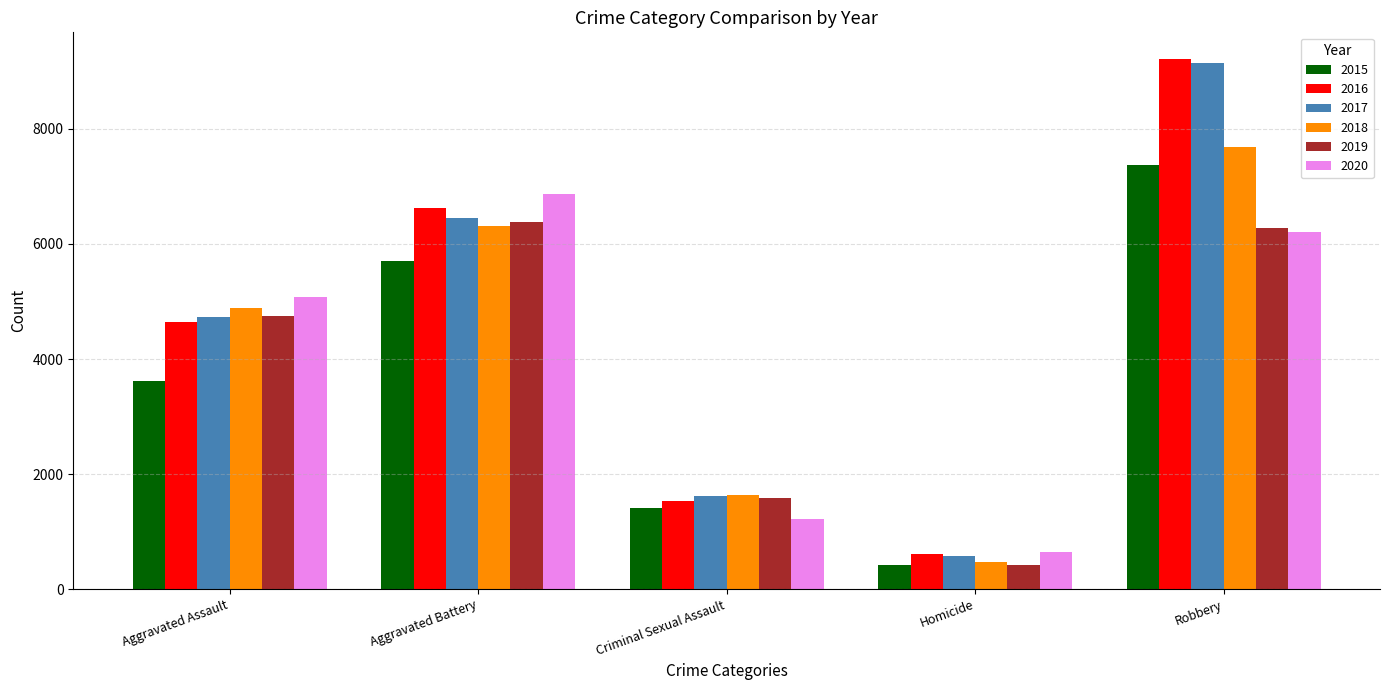

What is the label of the 4th bar from the right?

Aggravated Battery